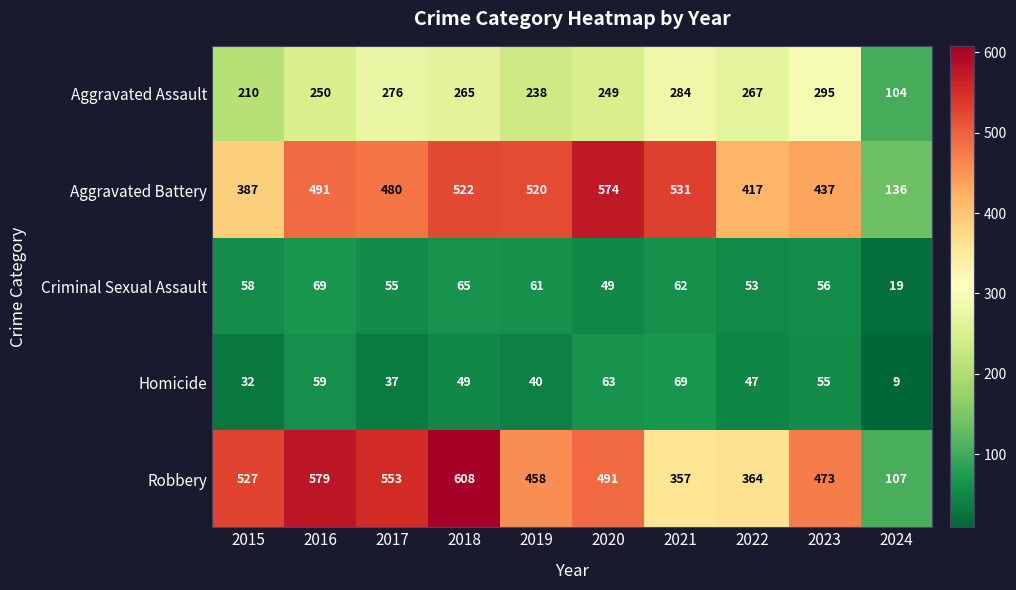

Rank the series at 2018 from highest to lowest value.

Robbery, Aggravated Battery, Aggravated Assault, Criminal Sexual Assault, Homicide